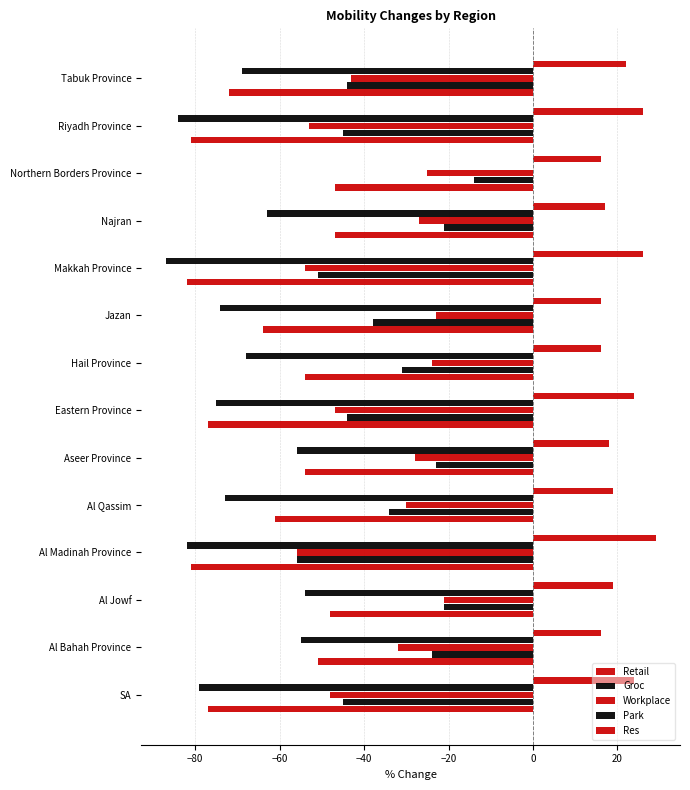

What is the difference between the second highest and minimum values in the Retail series?

35